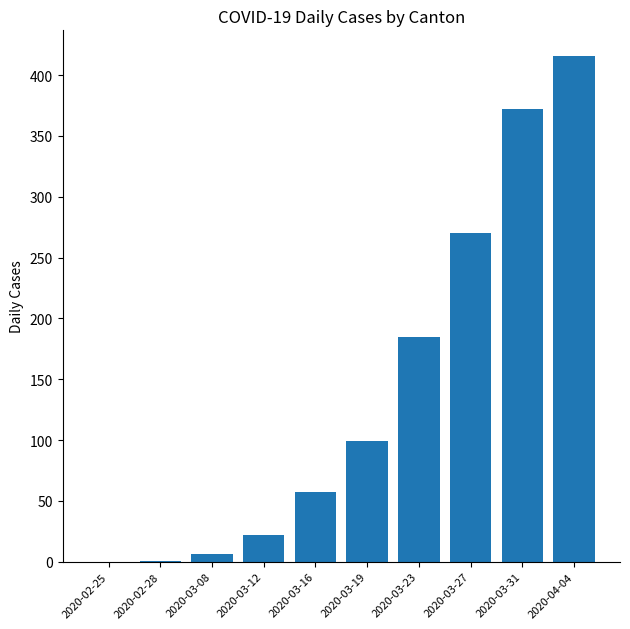

The chart shows a value of 99 at 2020-03-19. True or false?

True